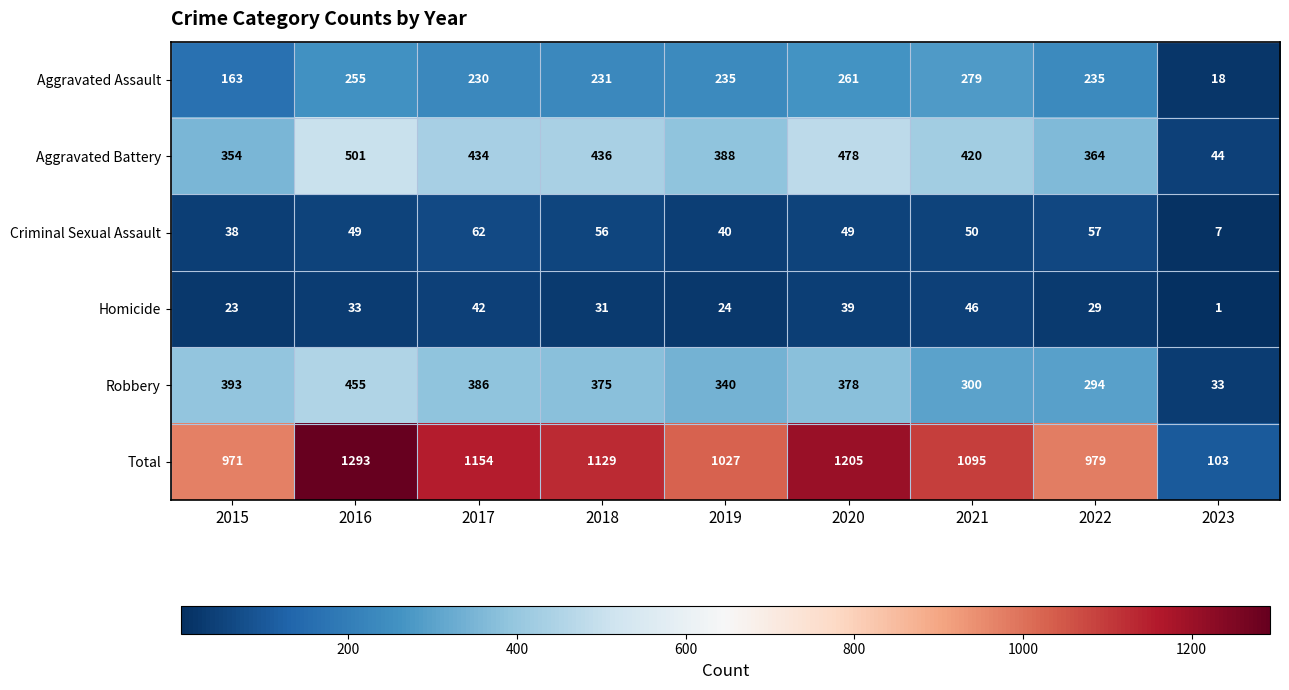

At which category does the chart reach its minimum across all series?

2023